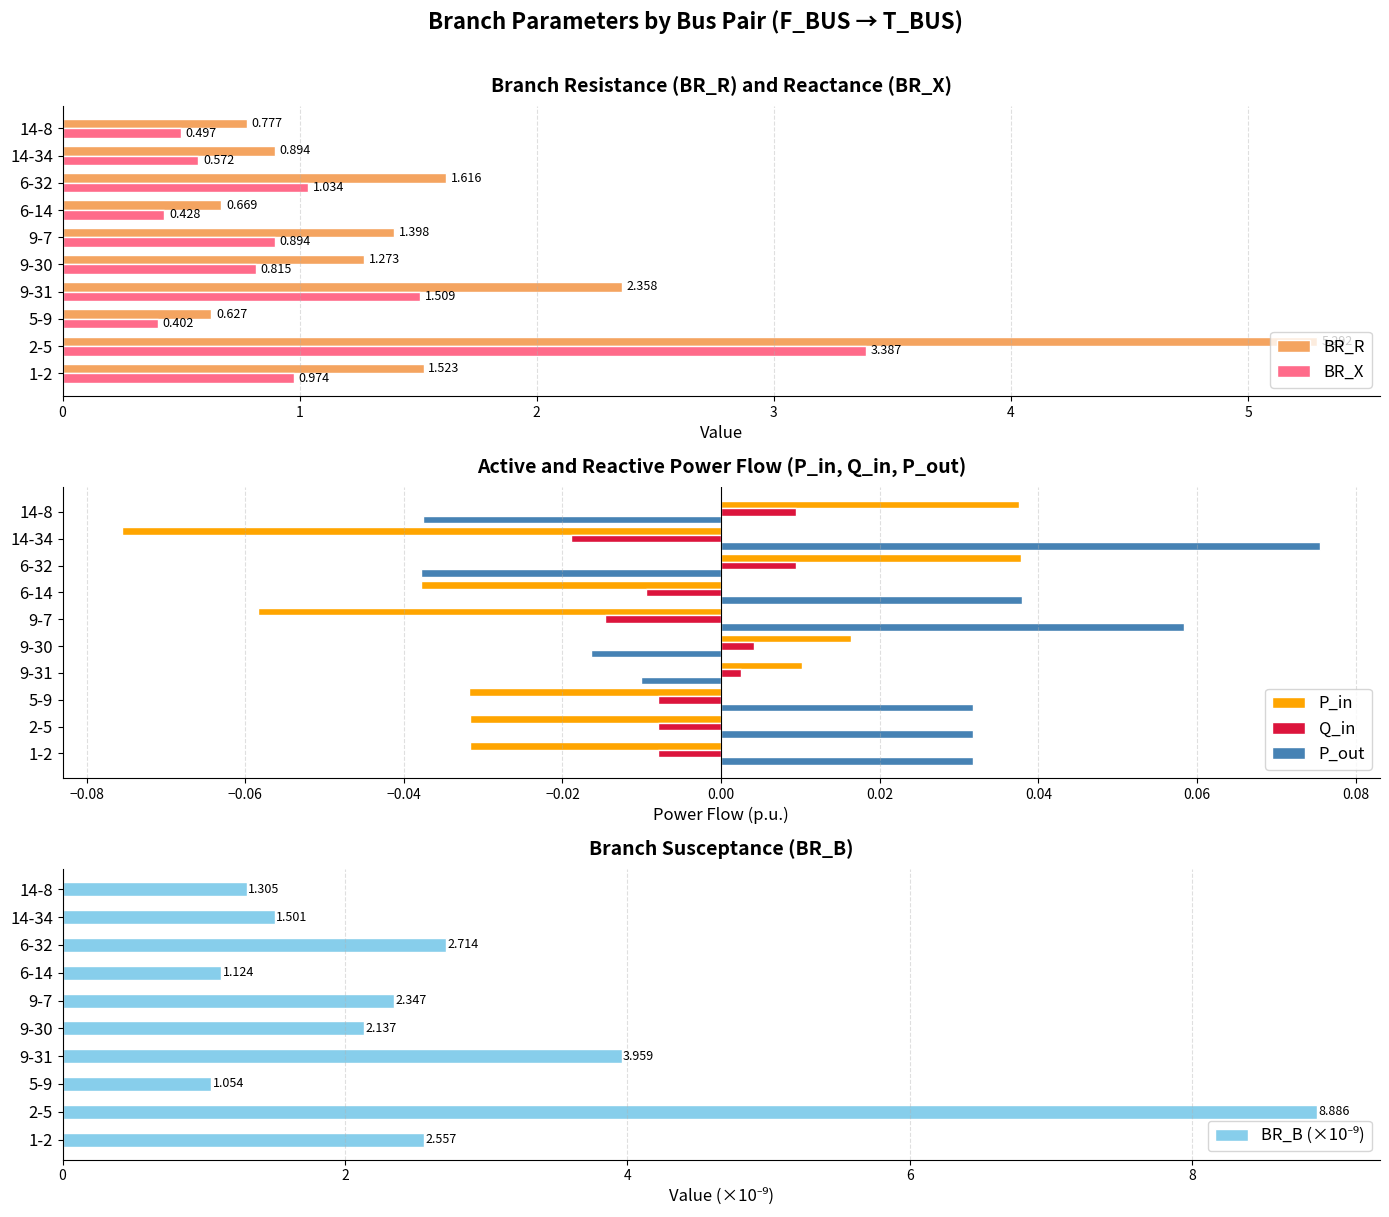

Is the value of P_in at 14-34 greater than the value of Q_in at 14-8?

No